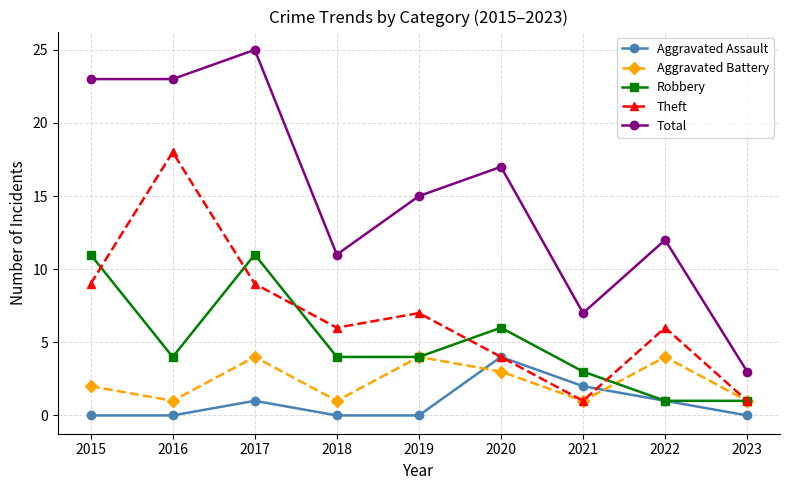

What is the value of the Aggravated Battery point at the 2nd from the left?

1